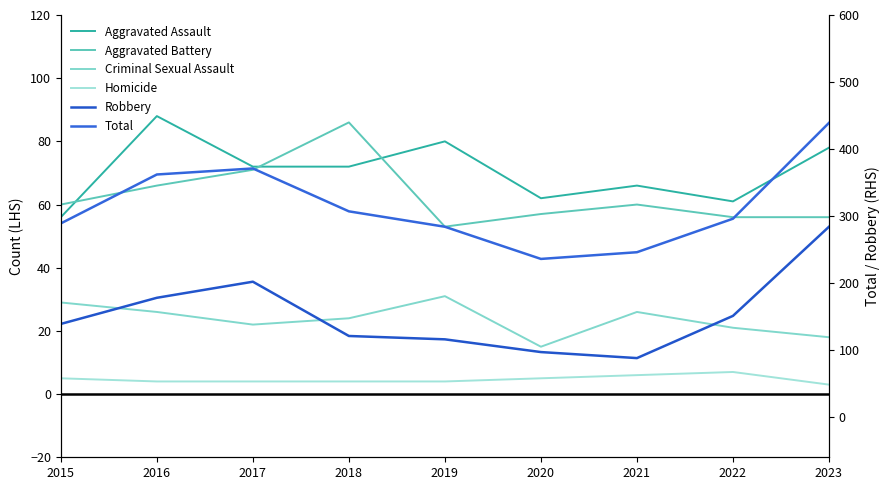

What is the value of the Aggravated Battery point at the 8th from the left?

56